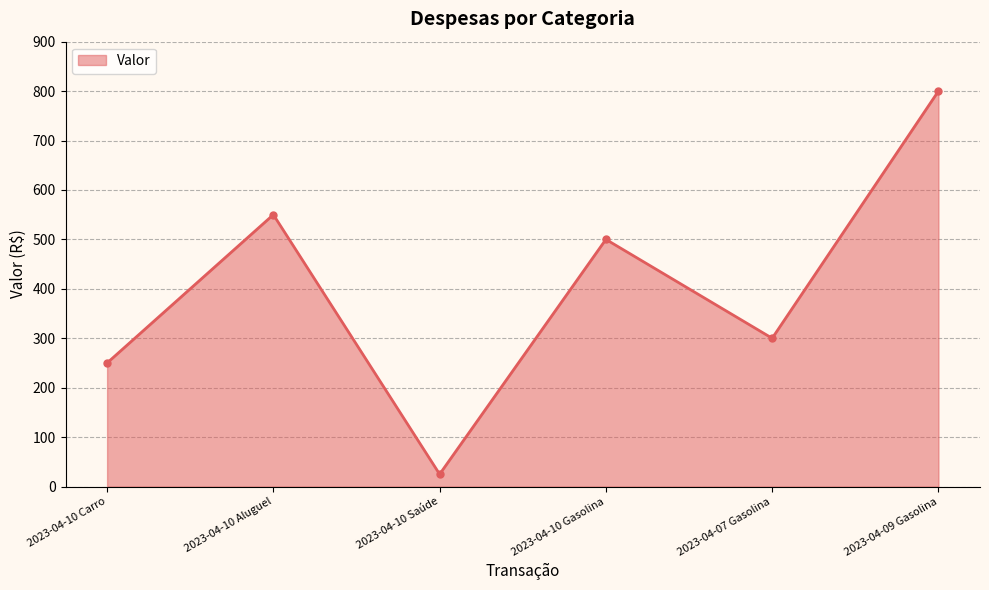

Where is the data nearest to the value 412?

2023-04-10 Gasolina